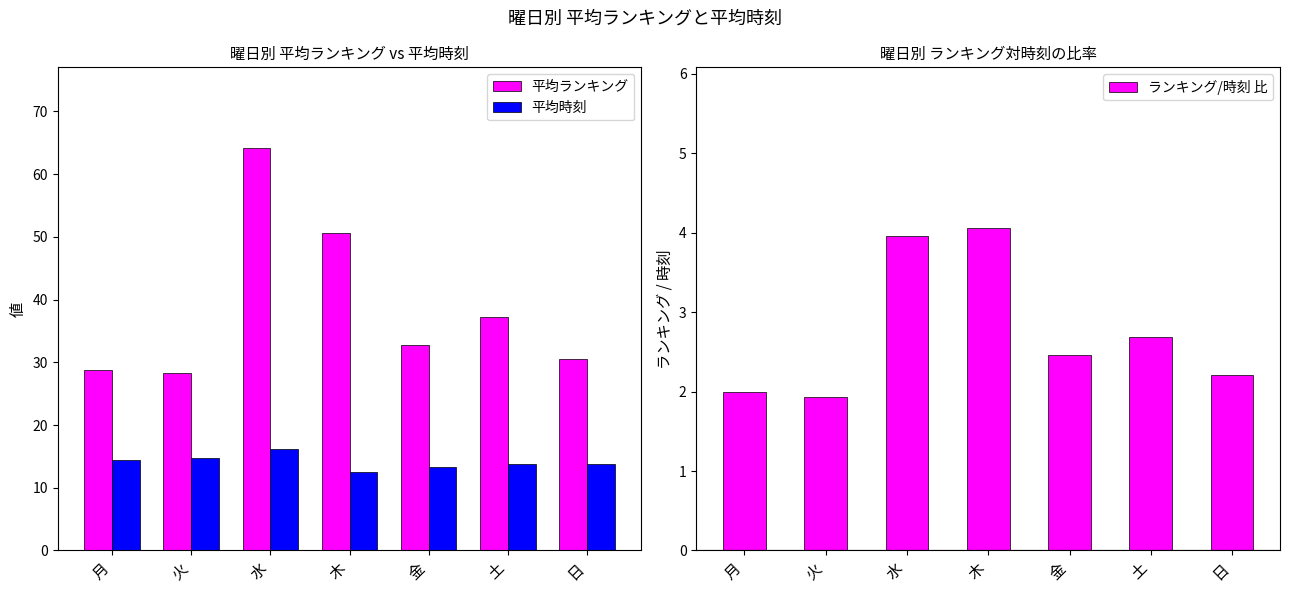

What is the sum of all 平均ランキング values?

272.4